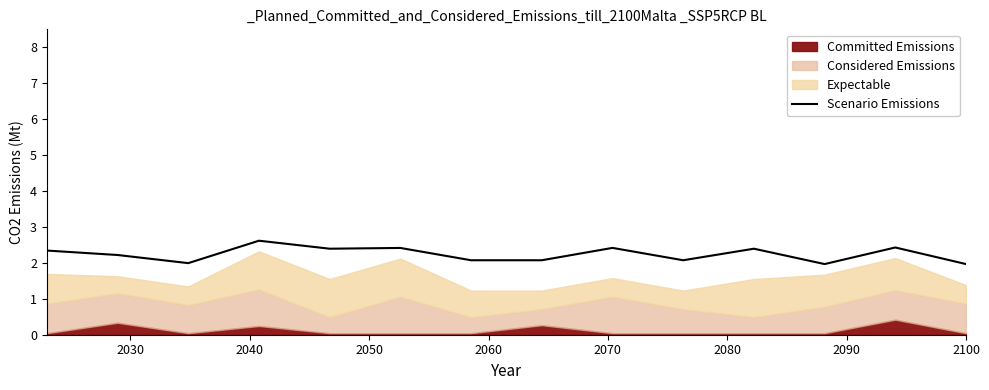

What is the lowest value of the Scenario Emissions series?

2.0